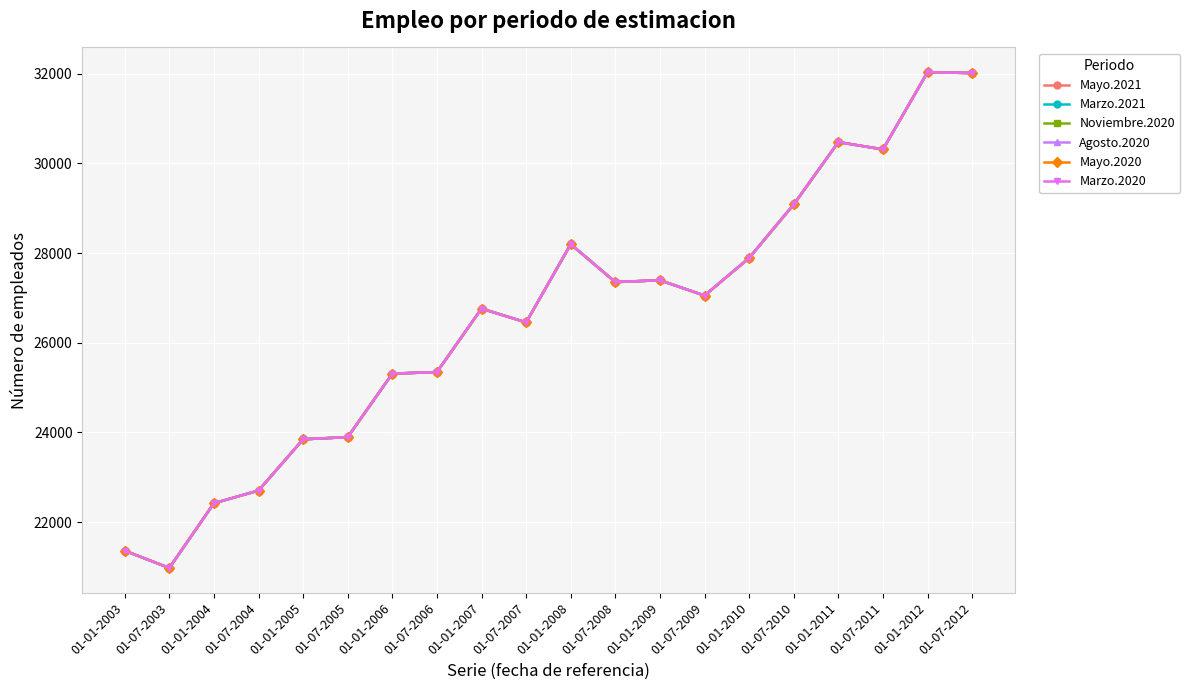

Reading left to right, extract all data points from this chart.

Mayo.2021: 01-01-2003=21364	01-07-2003=20979	01-01-2004=22421	01-07-2004=22705	01-01-2005=23847	01-07-2005=23896	01-01-2006=25311	01-07-2006=25346	01-01-2007=26761	01-07-2007=26453	01-01-2008=28196	01-07-2008=27352	01-01-2009=27393	01-07-2009=27051	01-01-2010=27890	01-07-2010=29083	01-01-2011=30472	01-07-2011=30310	01-01-2012=32030	01-07-2012=32012
Marzo.2021: 01-01-2003=21364	01-07-2003=20979	01-01-2004=22421	01-07-2004=22705	01-01-2005=23847	01-07-2005=23896	01-01-2006=25311	01-07-2006=25346	01-01-2007=26761	01-07-2007=26453	01-01-2008=28196	01-07-2008=27352	01-01-2009=27393	01-07-2009=27051	01-01-2010=27890	01-07-2010=29083	01-01-2011=30472	01-07-2011=30310	01-01-2012=32030	01-07-2012=32012
Noviembre.2020: 01-01-2003=21364	01-07-2003=20979	01-01-2004=22421	01-07-2004=22705	01-01-2005=23847	01-07-2005=23896	01-01-2006=25311	01-07-2006=25346	01-01-2007=26761	01-07-2007=26453	01-01-2008=28196	01-07-2008=27352	01-01-2009=27393	01-07-2009=27051	01-01-2010=27890	01-07-2010=29083	01-01-2011=30472	01-07-2011=30310	01-01-2012=32030	01-07-2012=32012
Agosto.2020: 01-01-2003=21364	01-07-2003=20979	01-01-2004=22421	01-07-2004=22705	01-01-2005=23847	01-07-2005=23896	01-01-2006=25311	01-07-2006=25346	01-01-2007=26761	01-07-2007=26453	01-01-2008=28196	01-07-2008=27352	01-01-2009=27393	01-07-2009=27051	01-01-2010=27890	01-07-2010=29083	01-01-2011=30472	01-07-2011=30310	01-01-2012=32030	01-07-2012=32012
Mayo.2020: 01-01-2003=21364	01-07-2003=20979	01-01-2004=22421	01-07-2004=22705	01-01-2005=23847	01-07-2005=23896	01-01-2006=25311	01-07-2006=25346	01-01-2007=26761	01-07-2007=26453	01-01-2008=28196	01-07-2008=27352	01-01-2009=27393	01-07-2009=27051	01-01-2010=27890	01-07-2010=29083	01-01-2011=30472	01-07-2011=30310	01-01-2012=32030	01-07-2012=32012
Marzo.2020: 01-01-2003=21364	01-07-2003=20979	01-01-2004=22421	01-07-2004=22705	01-01-2005=23847	01-07-2005=23896	01-01-2006=25311	01-07-2006=25346	01-01-2007=26761	01-07-2007=26453	01-01-2008=28196	01-07-2008=27352	01-01-2009=27393	01-07-2009=27051	01-01-2010=27890	01-07-2010=29083	01-01-2011=30472	01-07-2011=30310	01-01-2012=32030	01-07-2012=32012